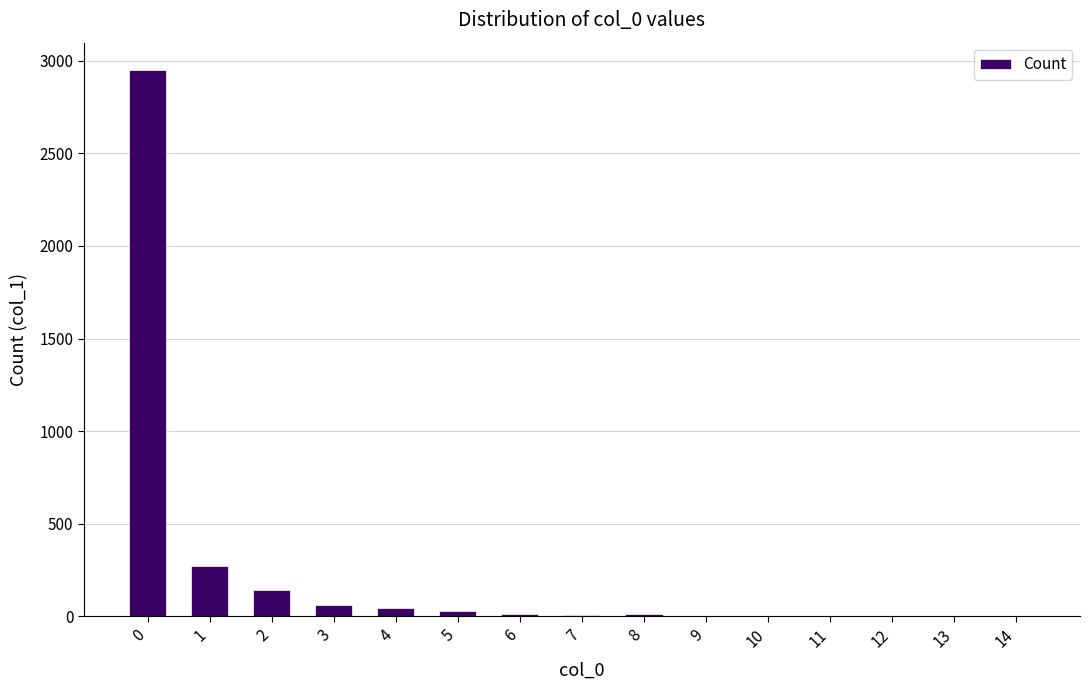

What value does the data have at 1, to the nearest 100?

300